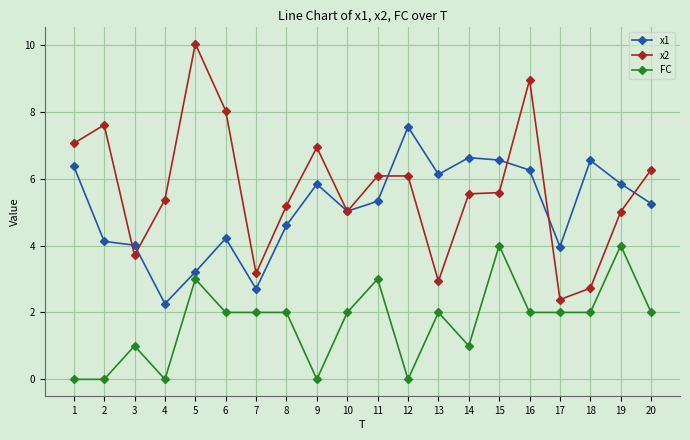

True or false: x1 and x2 cross at least once.

True